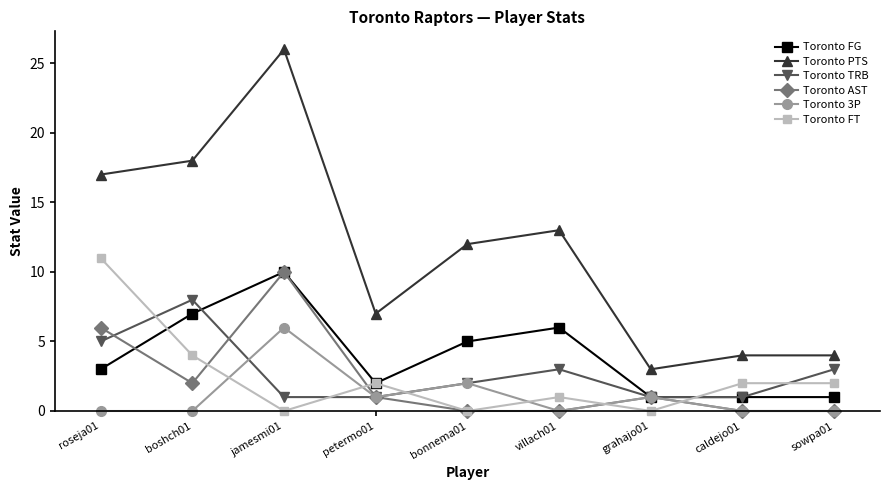

True or false: Toronto PTS and Toronto TRB intersect in this chart.

False